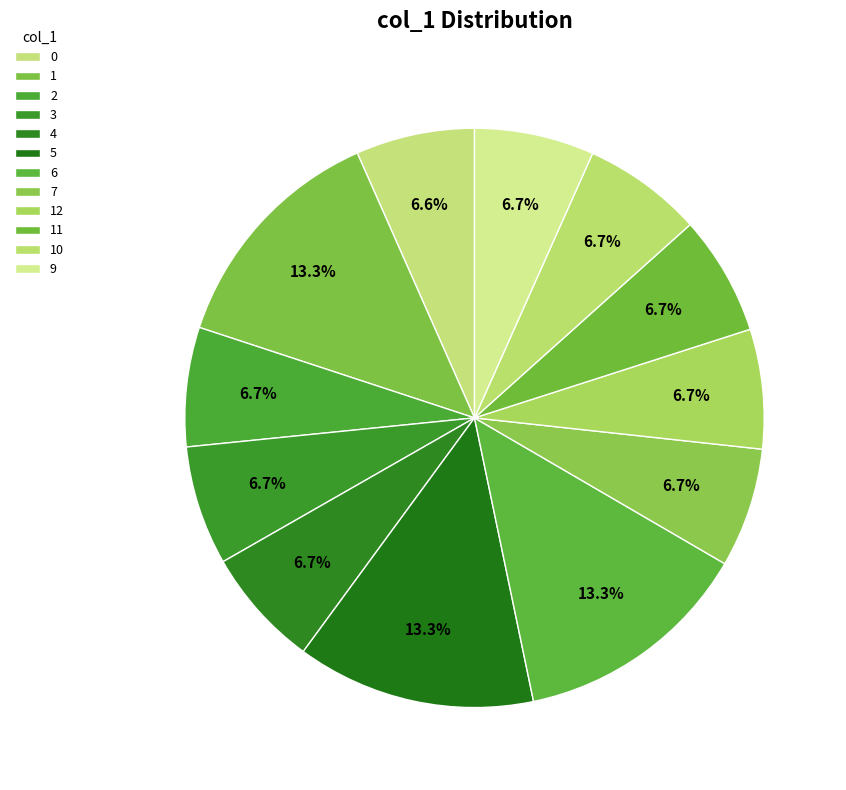

The 7 slice represents 7% of the pie. True or false?

True